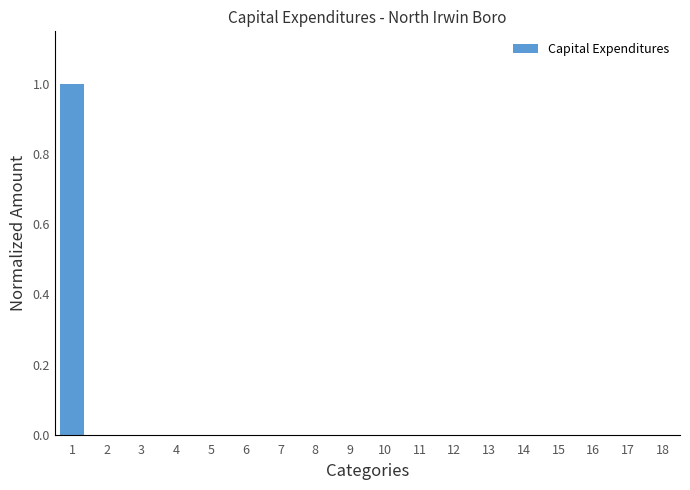

Reading right to left, transcribe all the data shown in this chart.

18=0	17=0	16=0	15=0	14=0	13=0	12=0	11=0	10=0	9=0	8=0	7=0	6=0	5=0	4=0	3=0	2=0	1=1